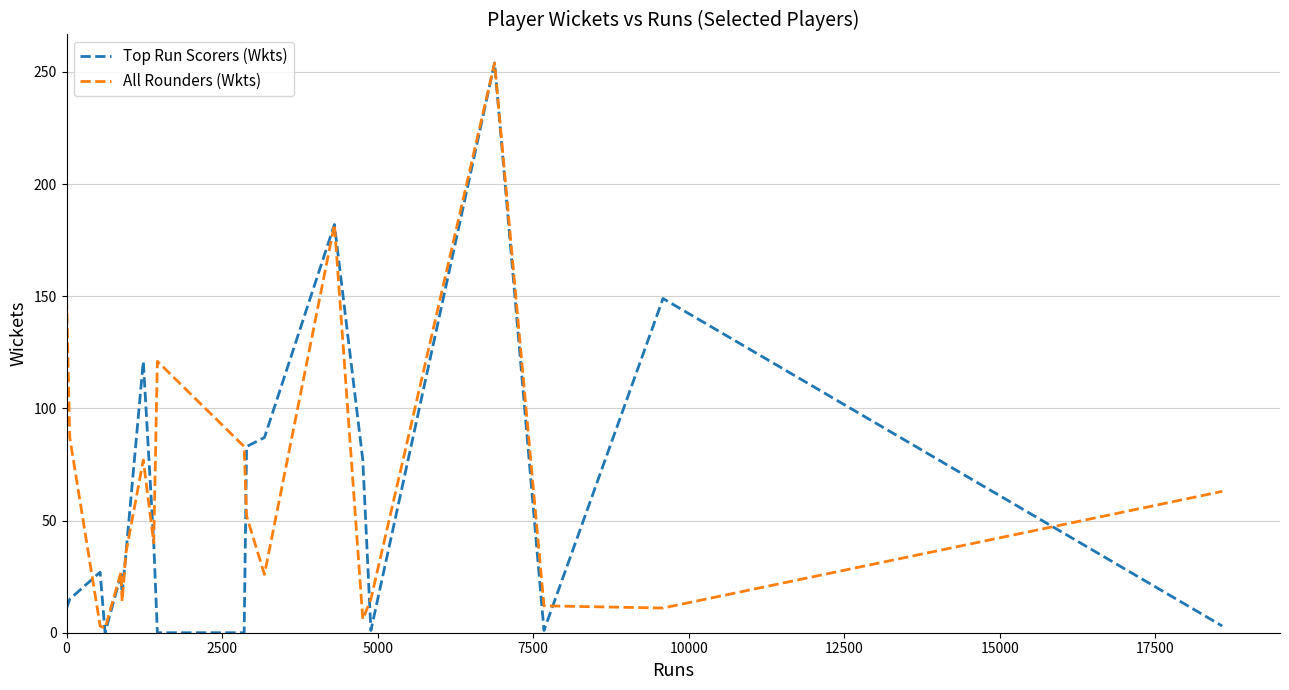

Which series has the widest spread of values?

Top Run Scorers (Wkts)